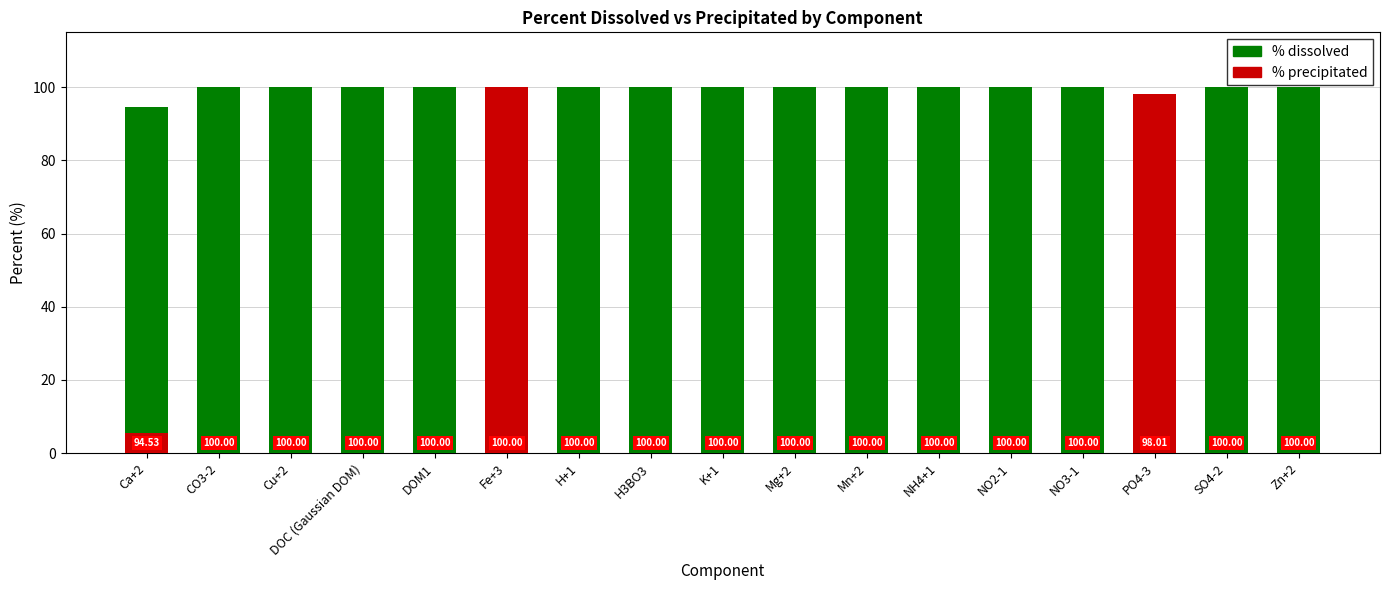

List the labels in order of % precipitated value, largest first.

Fe+3, PO4-3, Ca+2, CO3-2, Cu+2, DOC (Gaussian DOM), DOM1, H+1, H3BO3, K+1, Mg+2, Mn+2, NH4+1, NO2-1, NO3-1, SO4-2, Zn+2